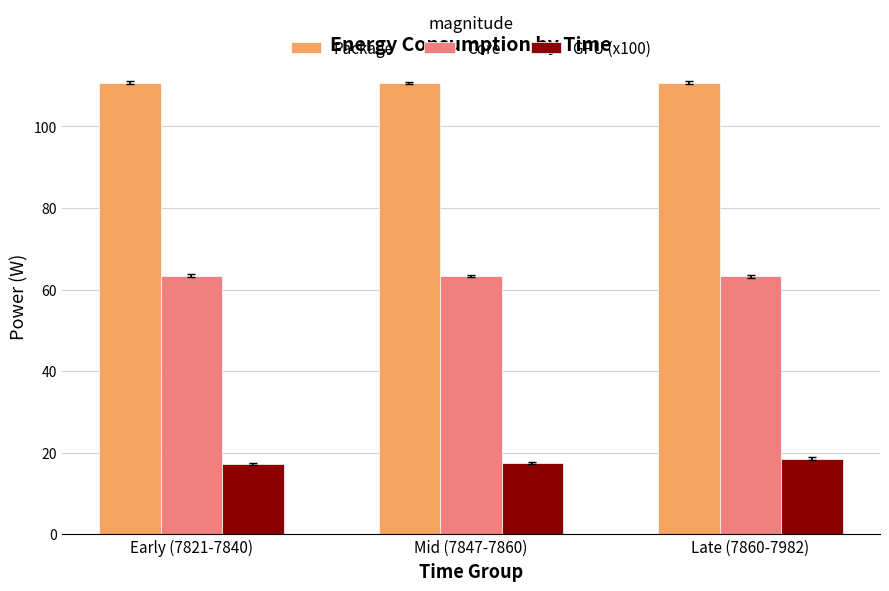

How many Core values are between 63 and 64?

3